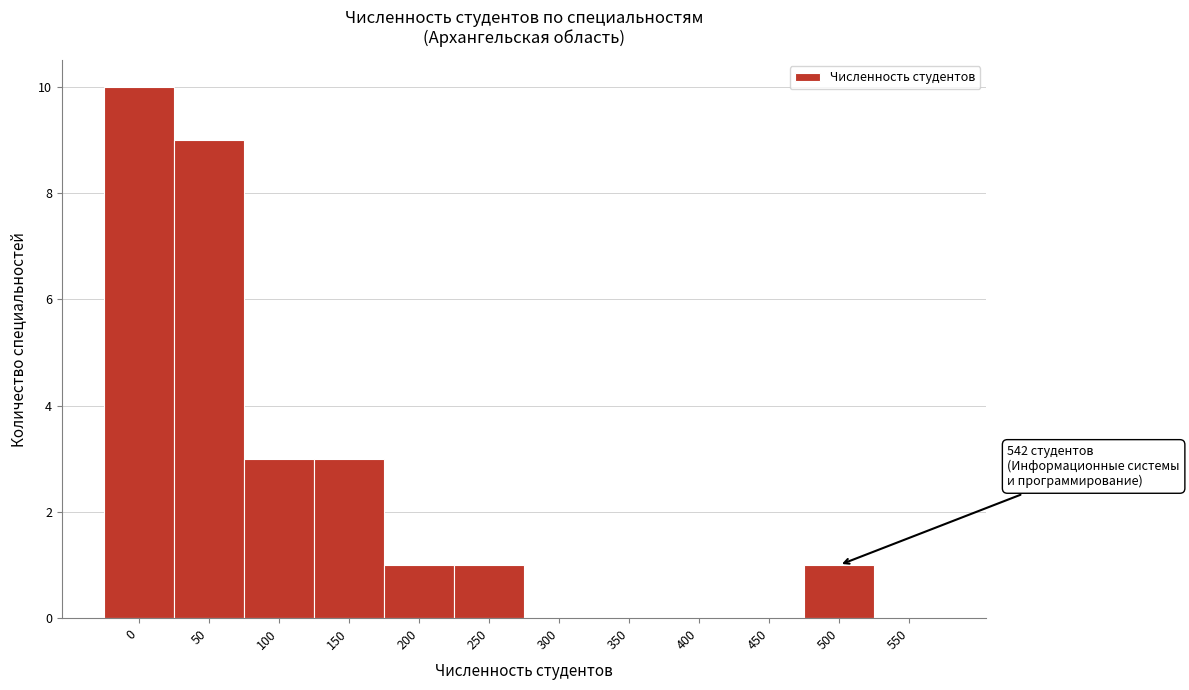

Reading right to left, list all the values displayed in this chart.

550=0	500=1	450=0	400=0	350=0	300=0	250=1	200=1	150=3	100=3	50=9	0=10